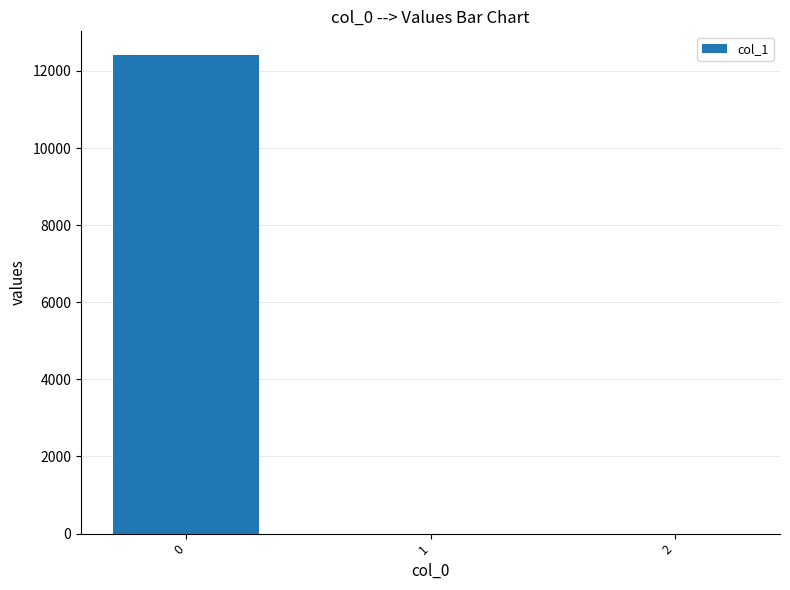

Are the bars horizontal?

No